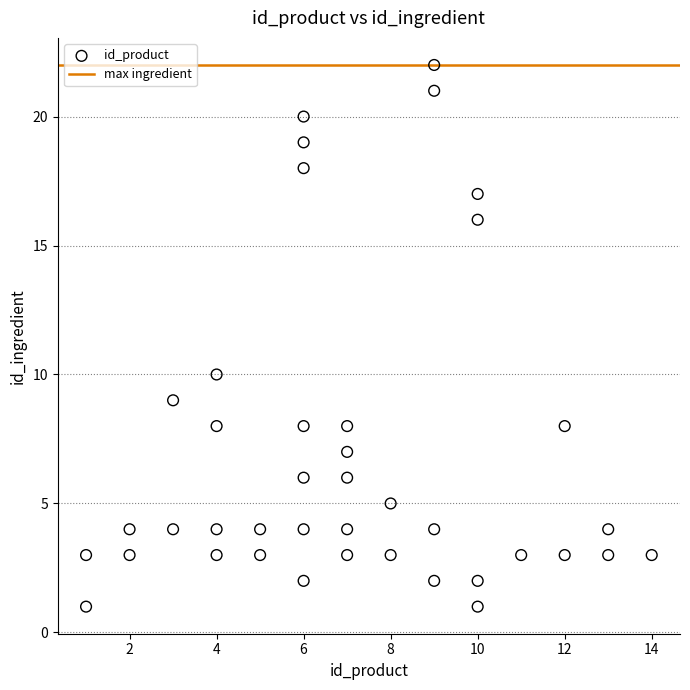

What Y value in the scatter plot is closest to 11?

10